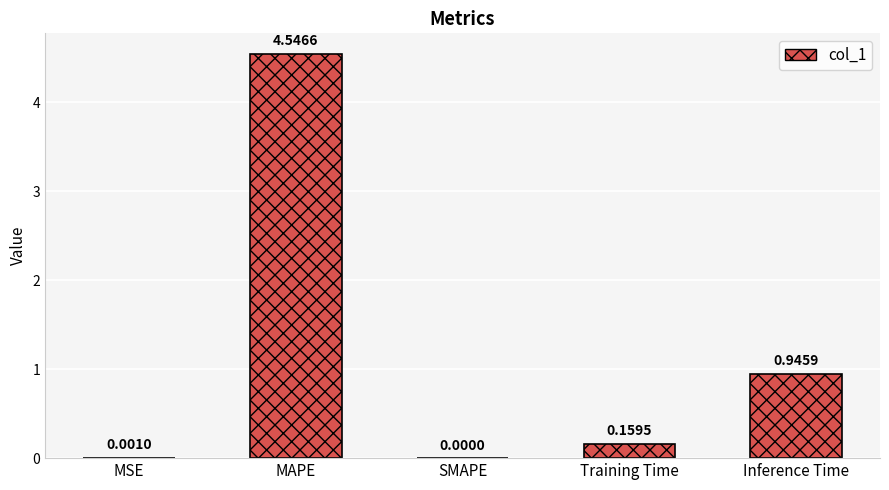

What is the sum of all values?

5.7